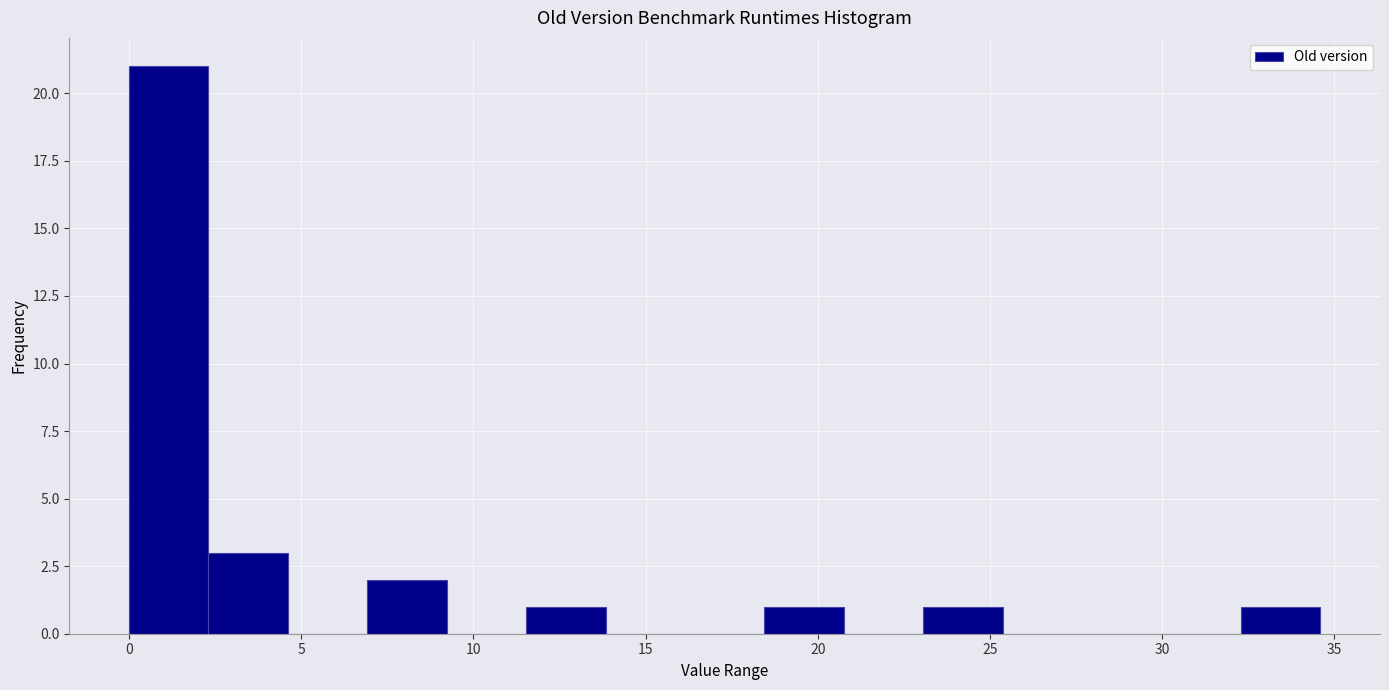

Reading left to right, transcribe this chart: for each bar, give the range it covers on the x-axis and its height. Neither the bar edges nor the heights are printed on the chart, so give them approximately, as read against the axes.

0.0 to 2.5: 21
2.5 to 4.5: 3
4.5 to 7.0: 0
7.0 to 9.0: 2
9.0 to 11.5: 0
11.5 to 14.0: 1
14.0 to 16.0: 0
16.0 to 18.5: 0
18.5 to 21.0: 1
21.0 to 23.0: 0
23.0 to 25.5: 1
25.5 to 27.5: 0
27.5 to 30.0: 0
30.0 to 32.5: 0
32.5 to 34.5: 1